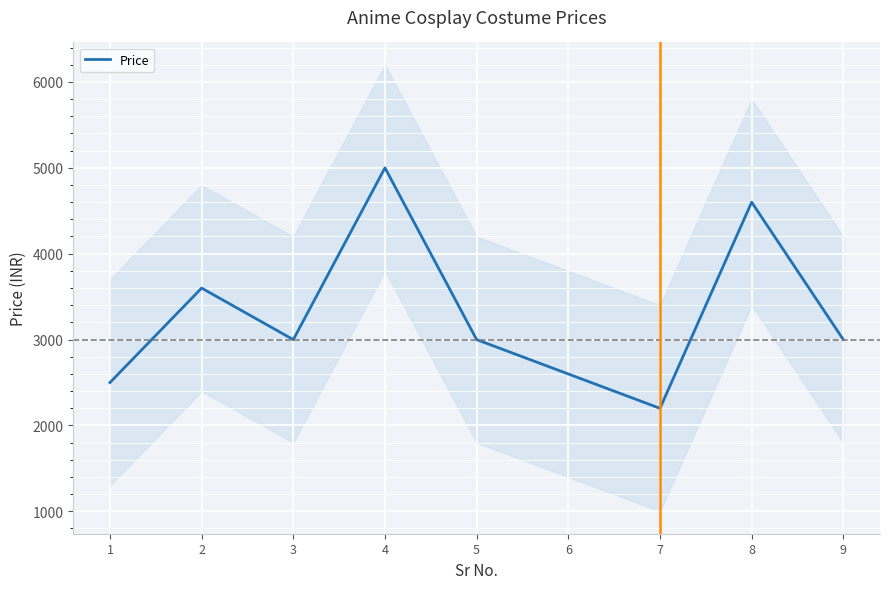

Reading left to right, list all the values displayed in this chart.

2499	3599	2999	4999	2999	2599	2199	4599	2999